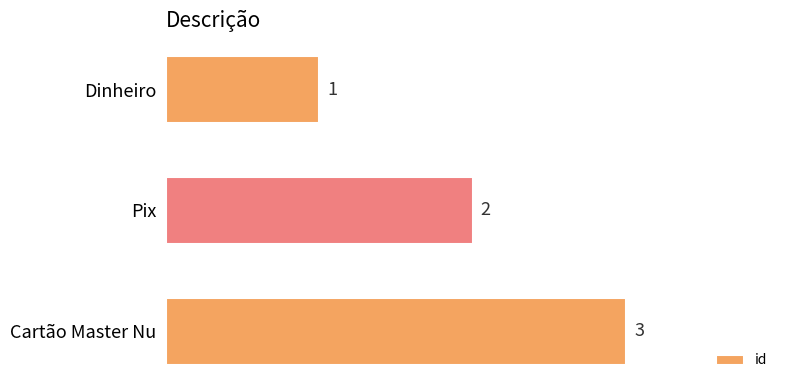

Rank the categories by value from highest to lowest.

Cartão Master Nu, Pix, Dinheiro